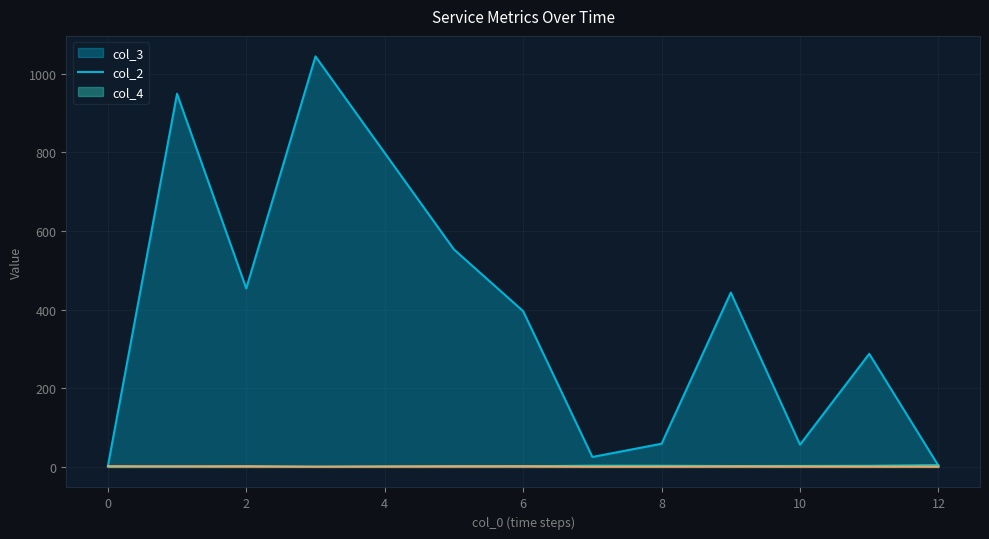

Which series has the largest total across all categories?

col_3